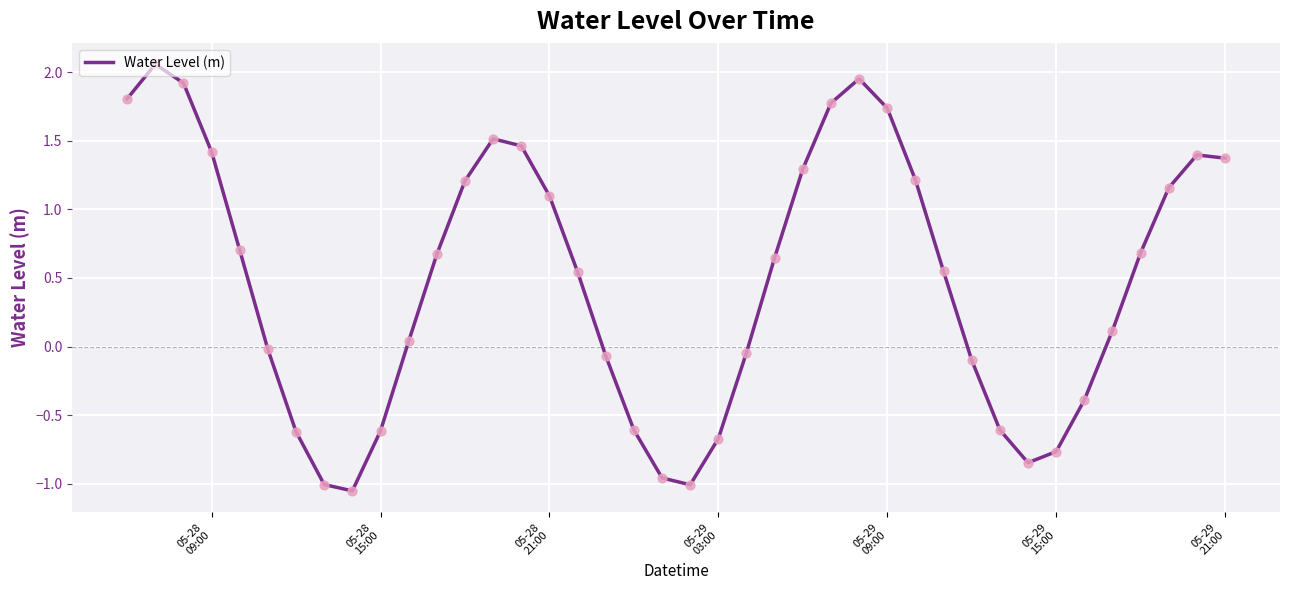

What is the difference between the maximum and minimum values?

3.1